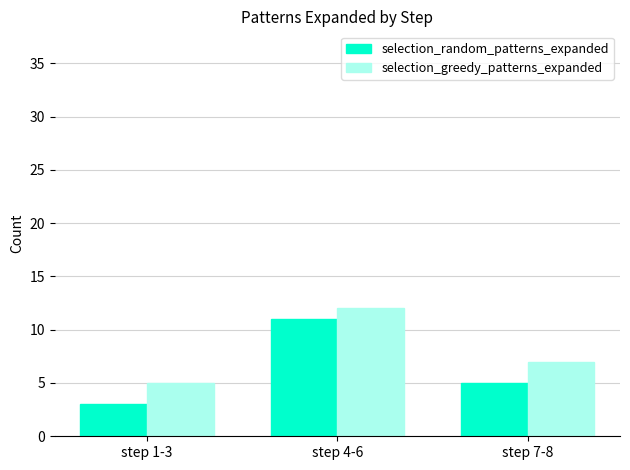

At which category is the sum across all series the highest?

step 4-6